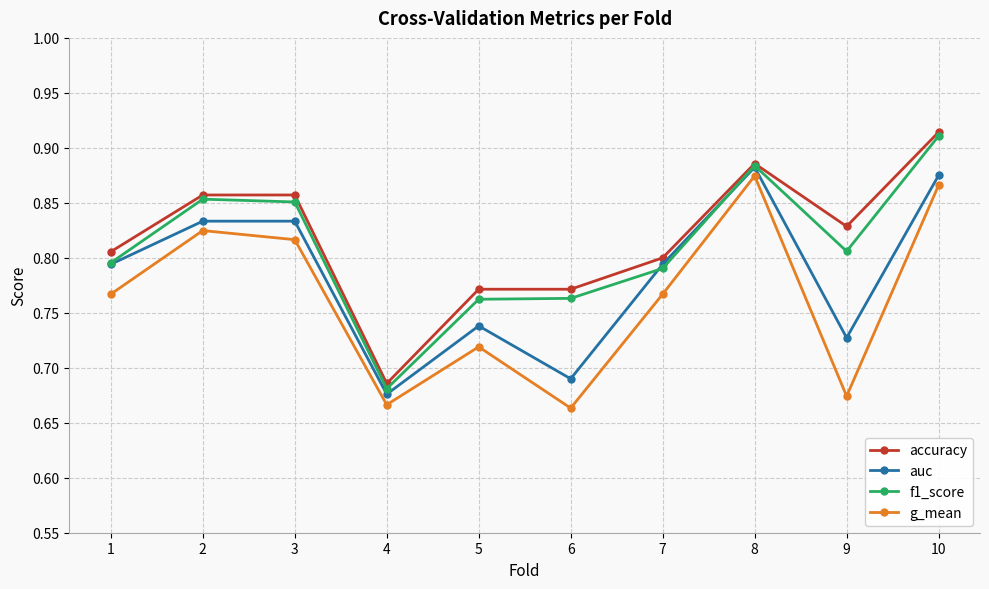

How many interior local valleys does the auc series have?

3